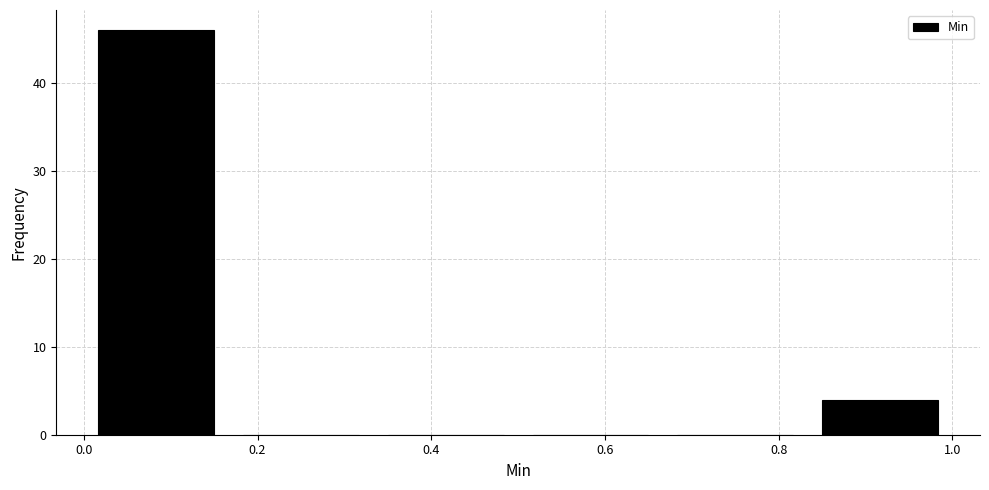

What is the height of the bar covering 0.00 to 0.16 on the x-axis? Neither the bar edges nor the heights are printed on the chart, so give them approximately, as read against the axes.

46